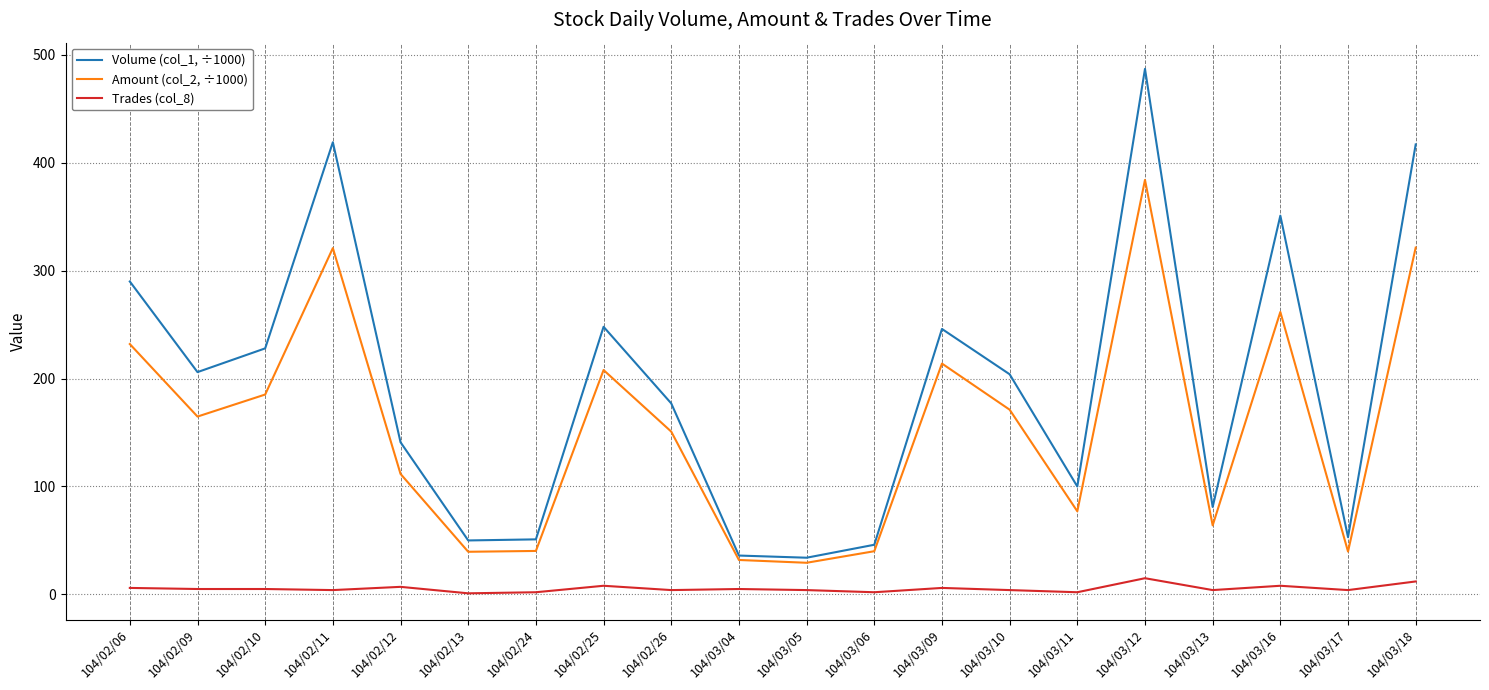

What is the difference between the second highest and minimum values in the Amount (col_2, ÷1000) series?

292.1